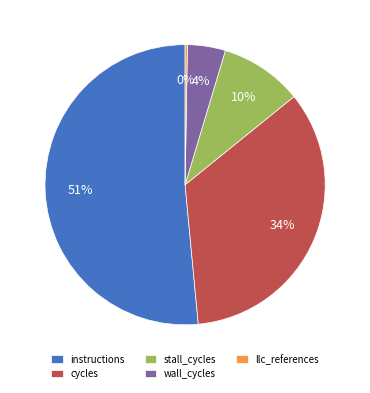

What is the majority slice?

instructions